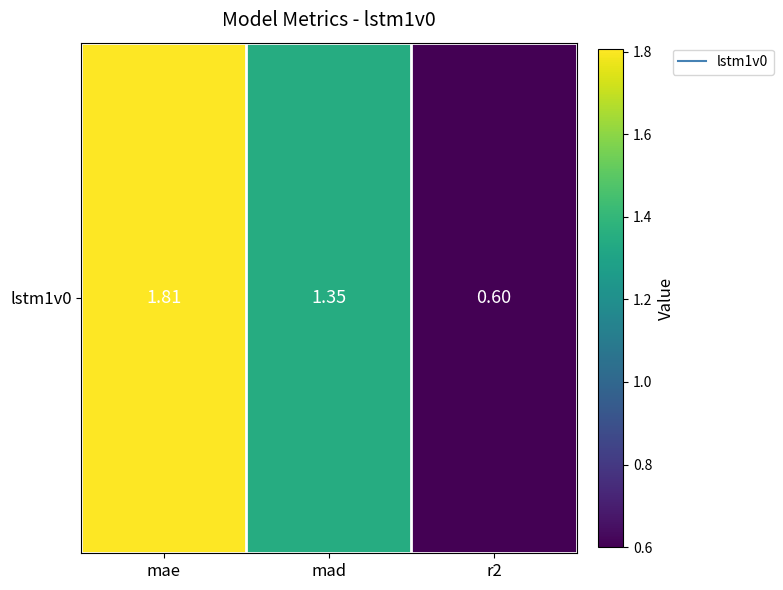

Count the number of data series in this chart.

1